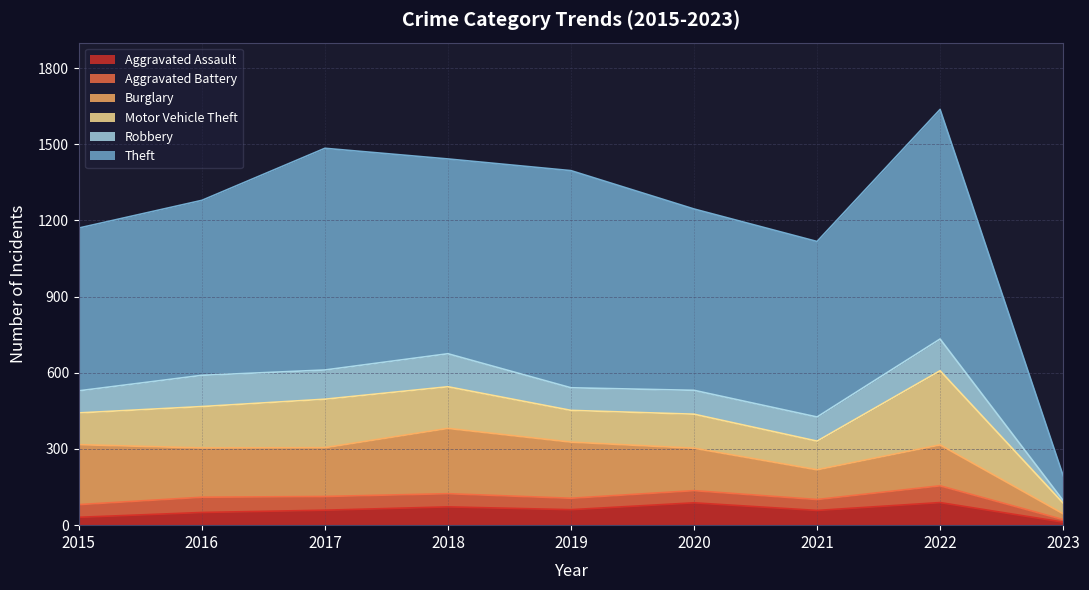

At which label is Robbery closest to 70?

2015